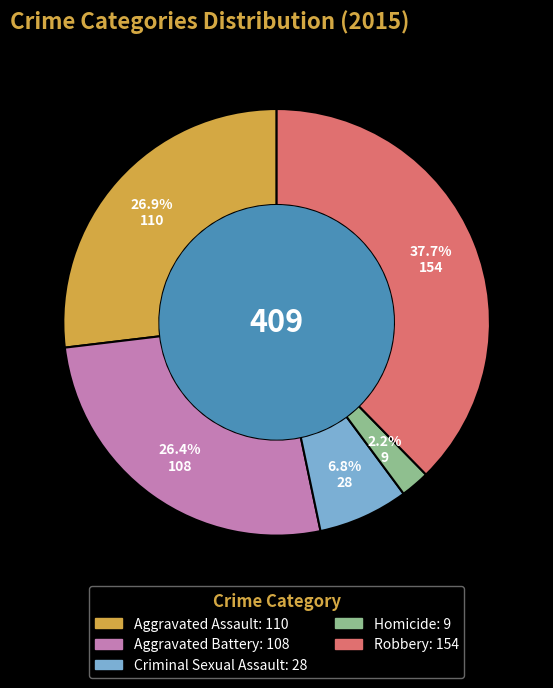

What is the ratio of the value at Robbery to the value at Aggravated Assault?

1.4